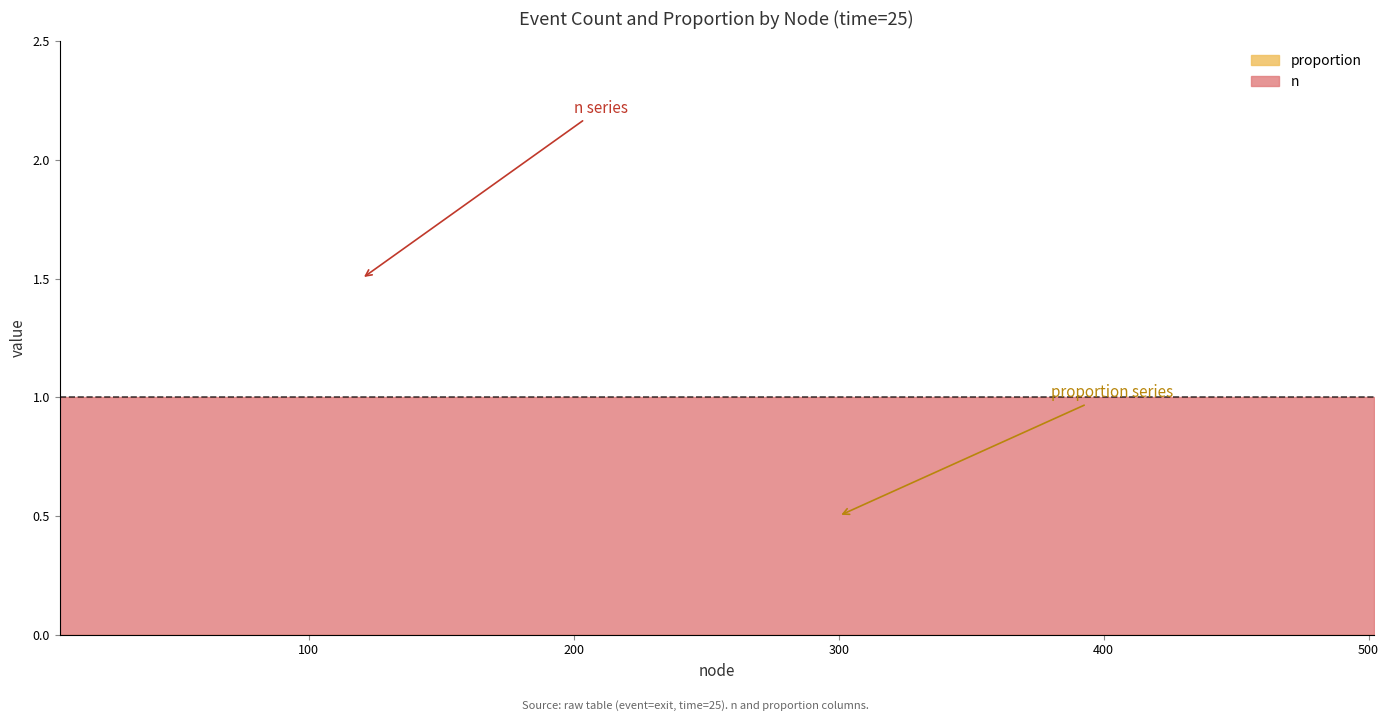

List the series in order of their overall mean, lowest first.

proportion, n